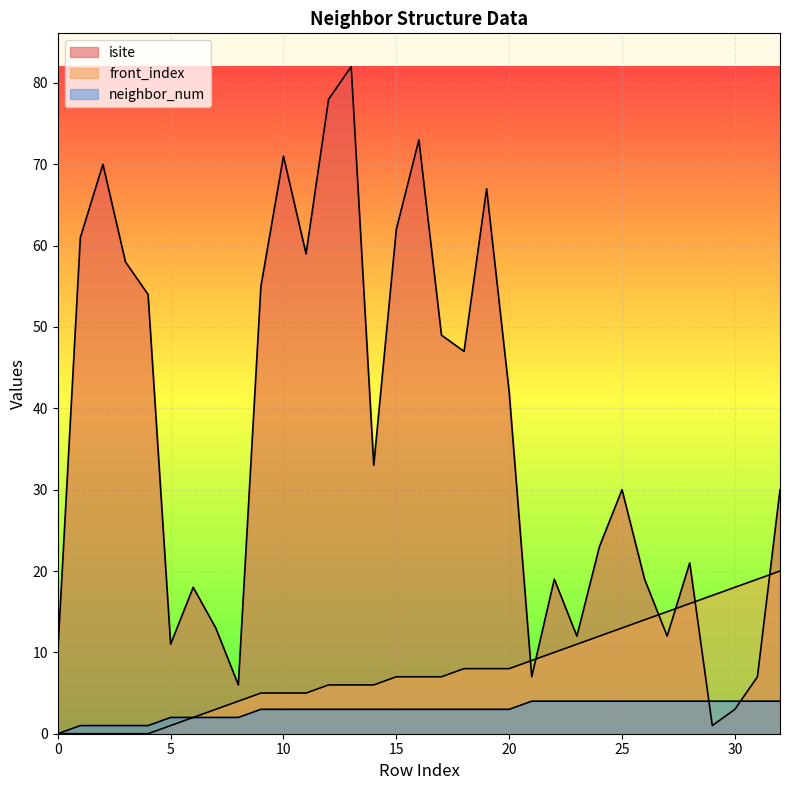

What are all the series names shown in the legend?

isite, neighbor_num, front_index